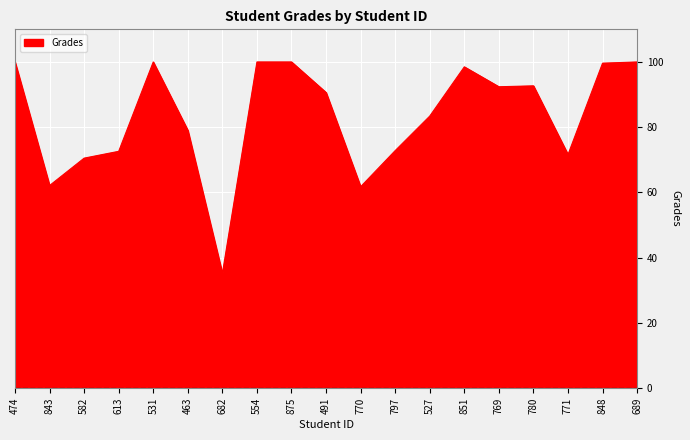

How many lines are shown in the chart?

1